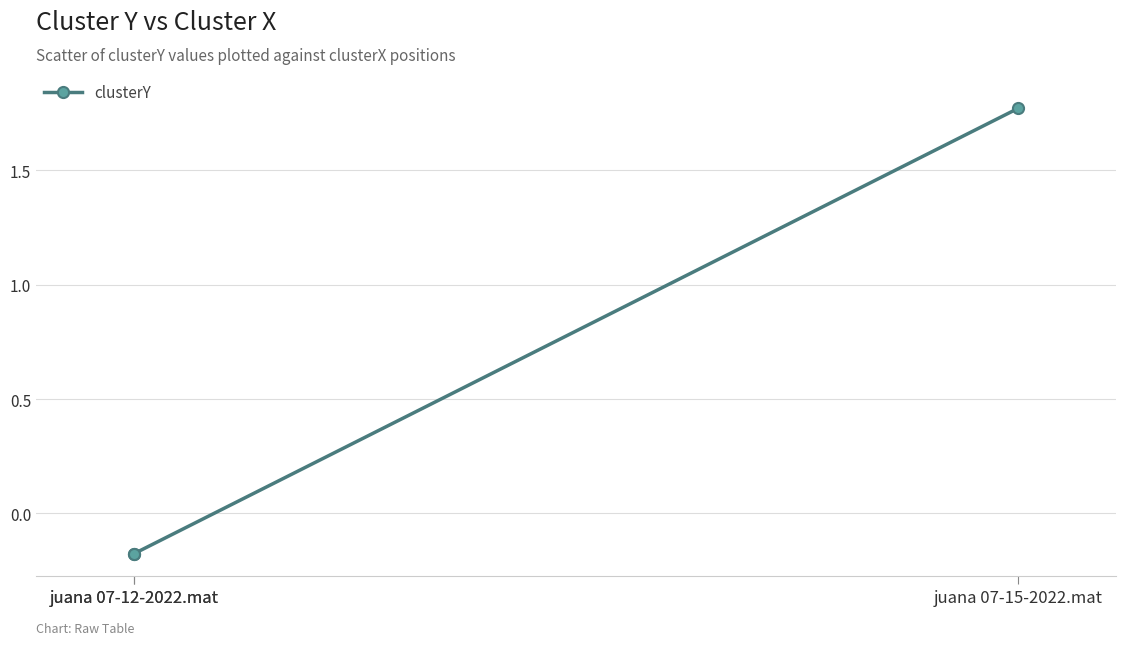

Read the value at juana 07-12-2022.mat.

-0.2